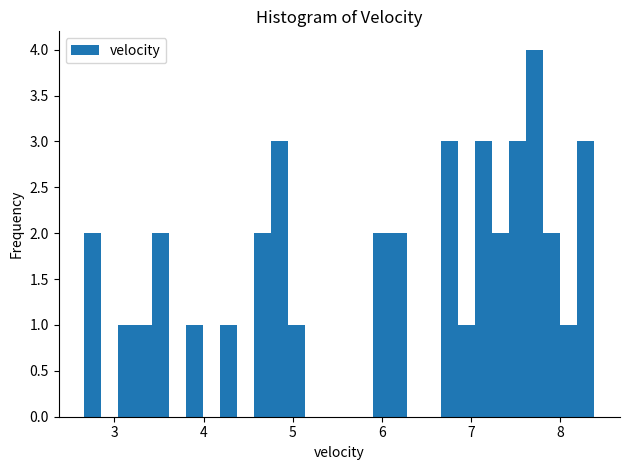

Read against the x-axis, roughly where is the centre of the tallest bar?

7.7